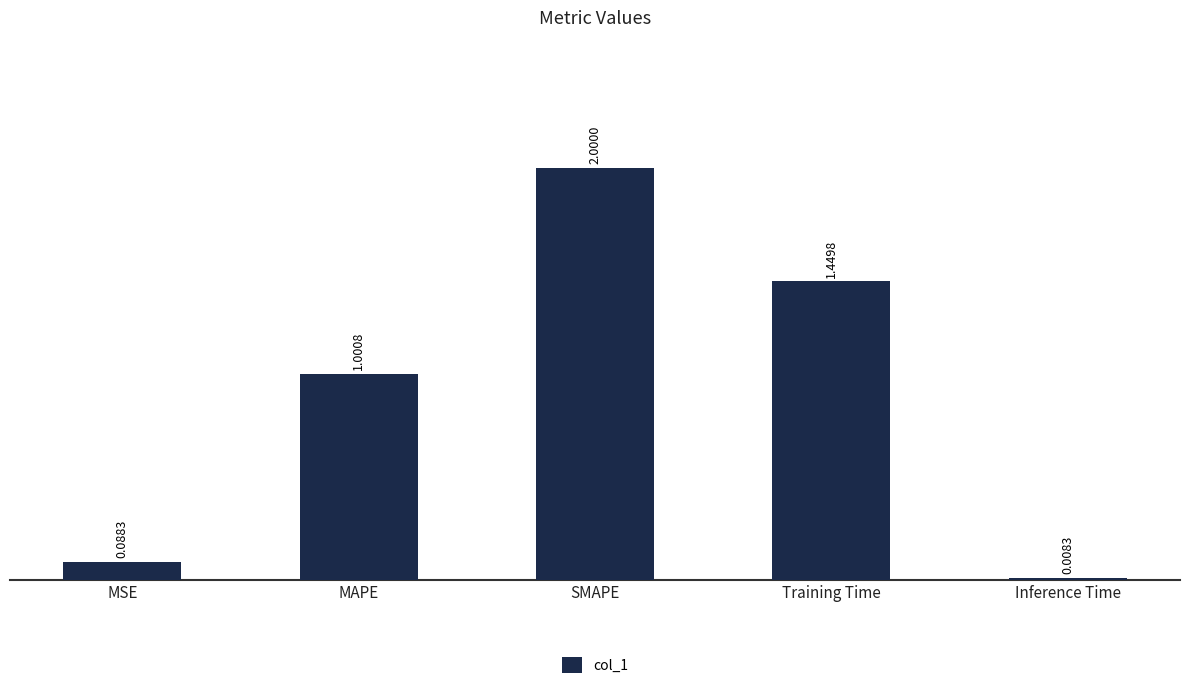

At which category does the chart reach its peak across all series?

SMAPE